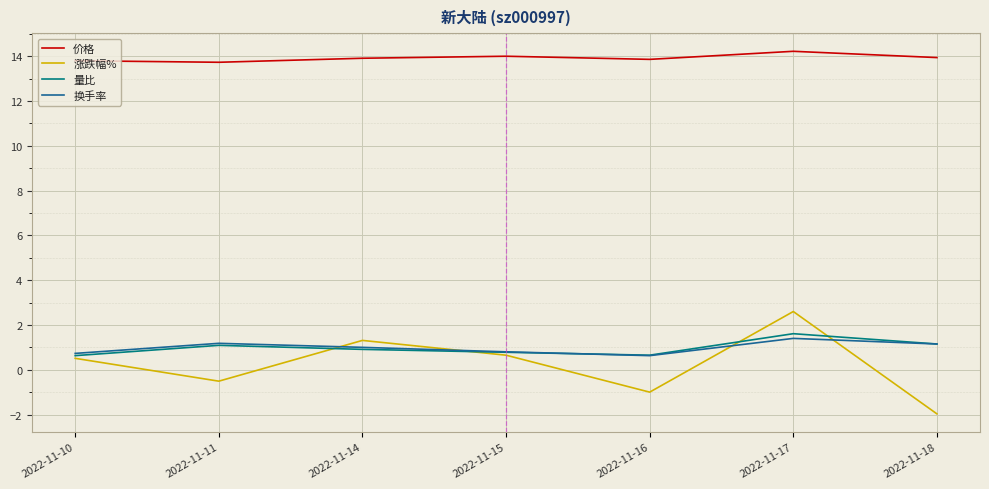

Which label corresponds to the smallest value in the chart?

2022-11-18